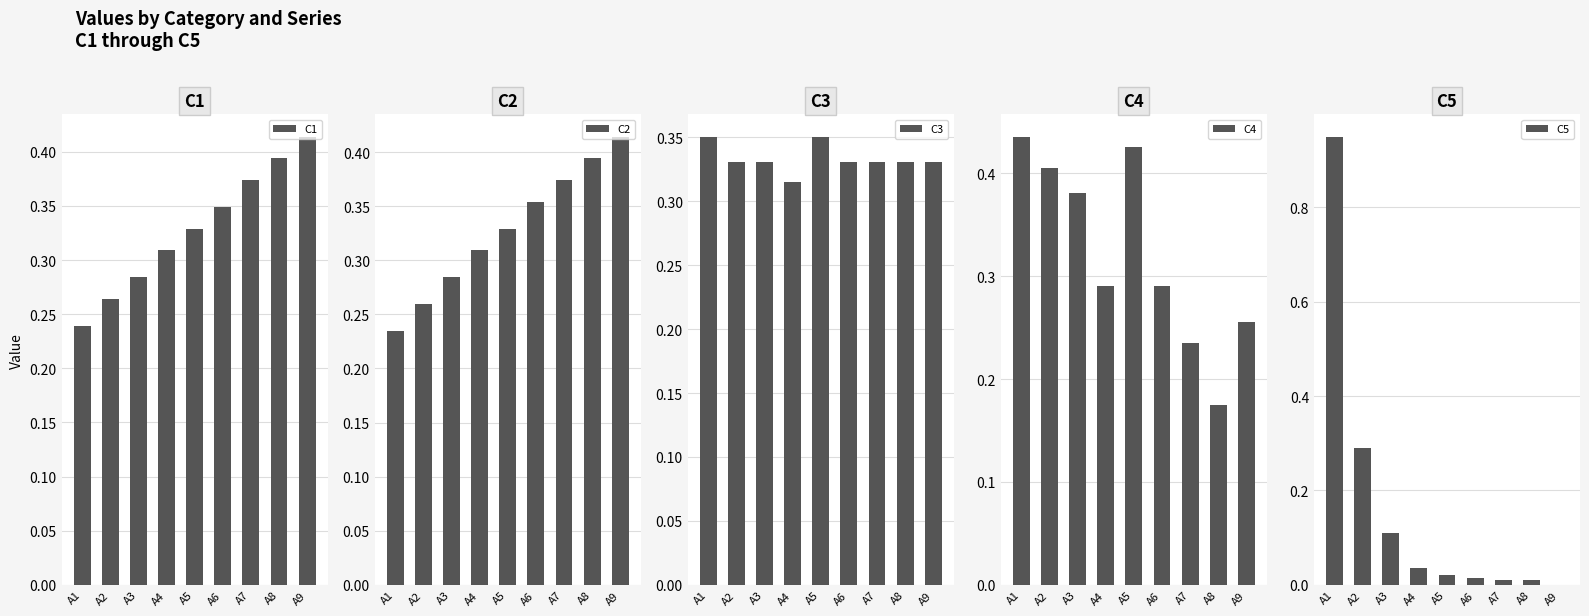

Which category has the lowest value in the C4 series?

A8